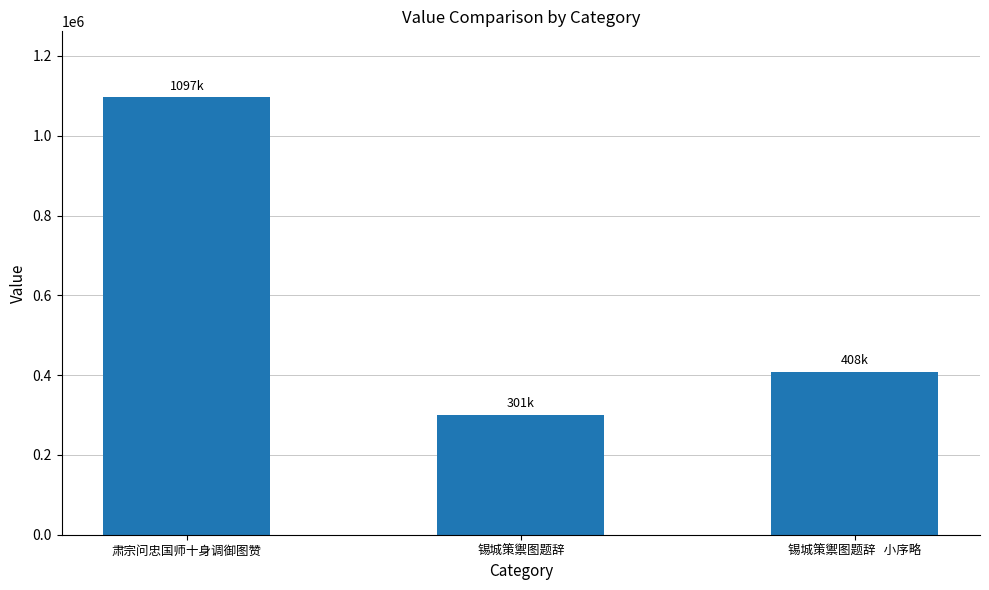

What is the sum of all values?

1805948